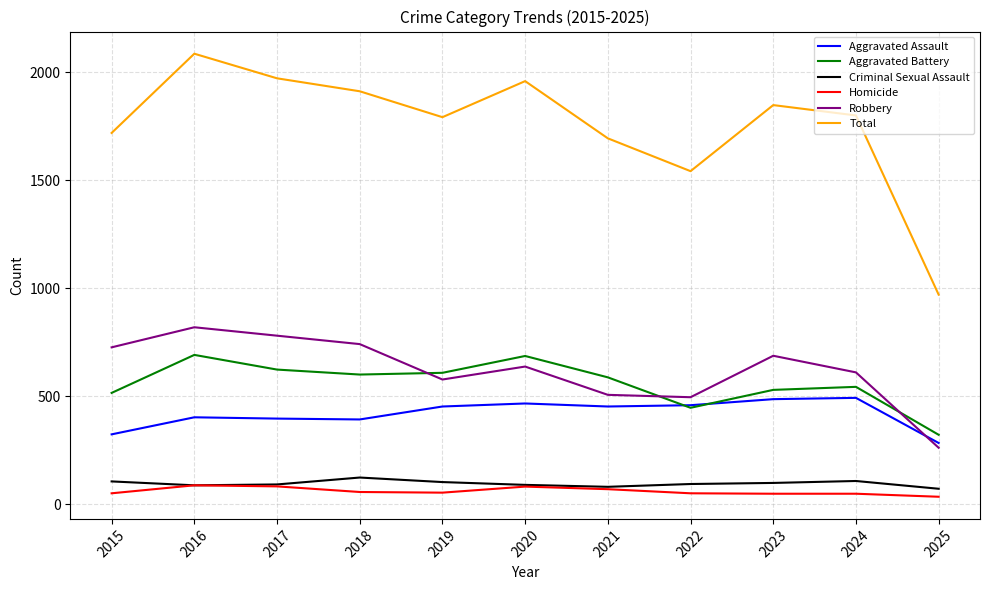

At how many categories does at least one series exceed 1874?

4